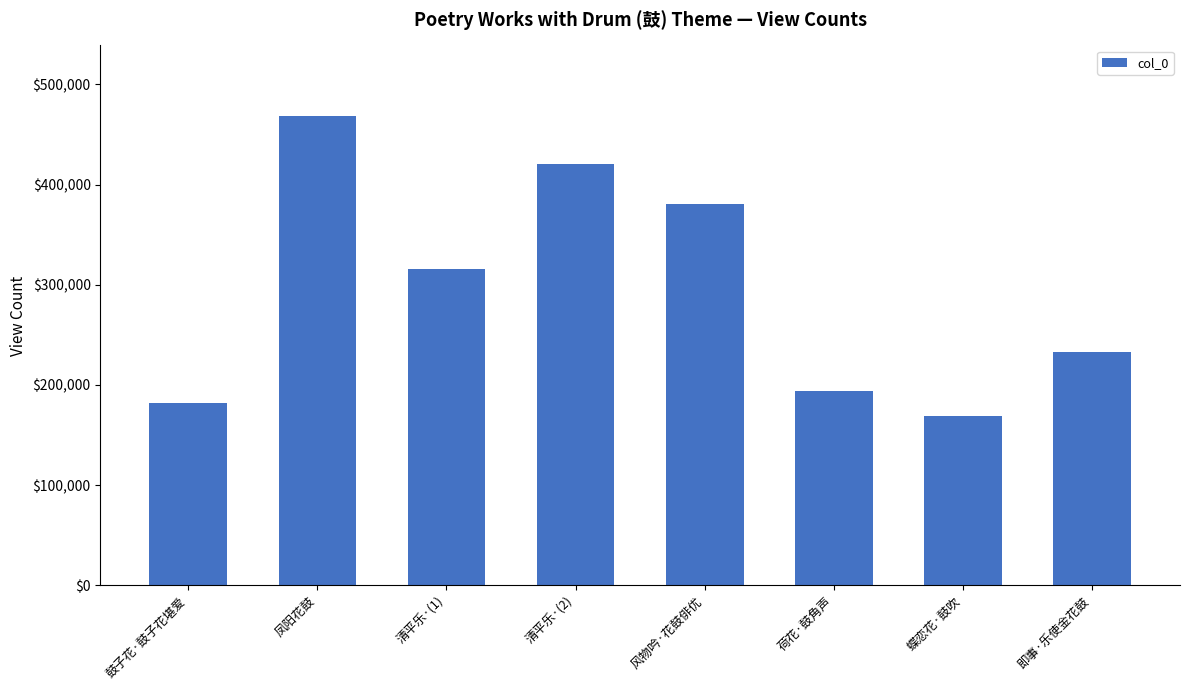

What is the change in value from 凤阳花鼓 to 即事·乐使金花鼓?

-235741